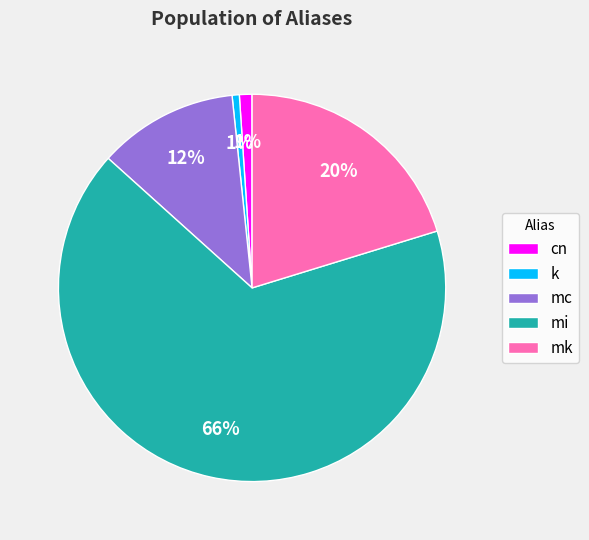

How many segments does this pie chart have?

5